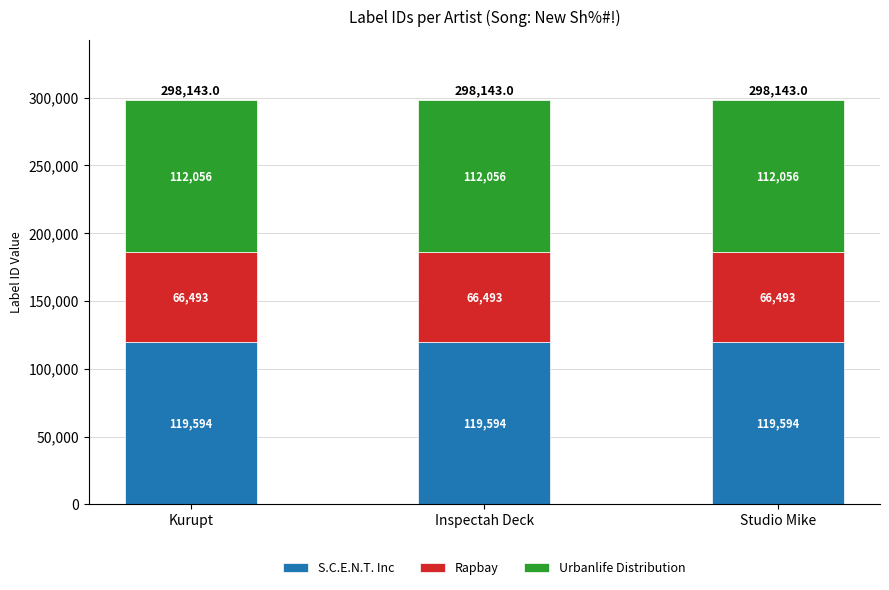

What is the total value across all series at Studio Mike?

298143